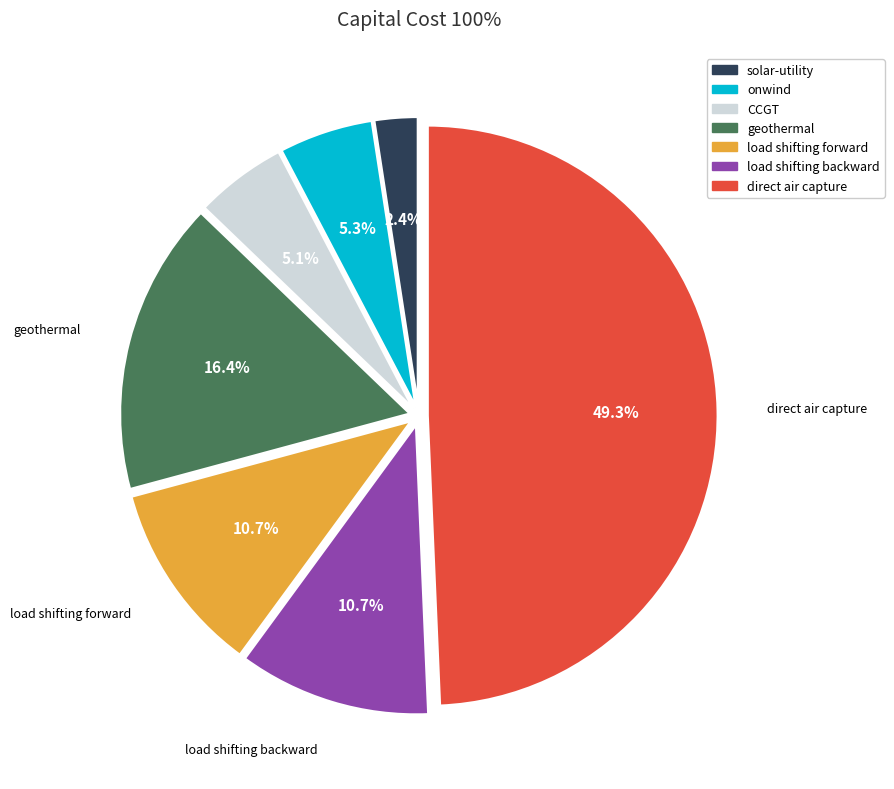

To the nearest percent, what is the average slice percentage?

14%